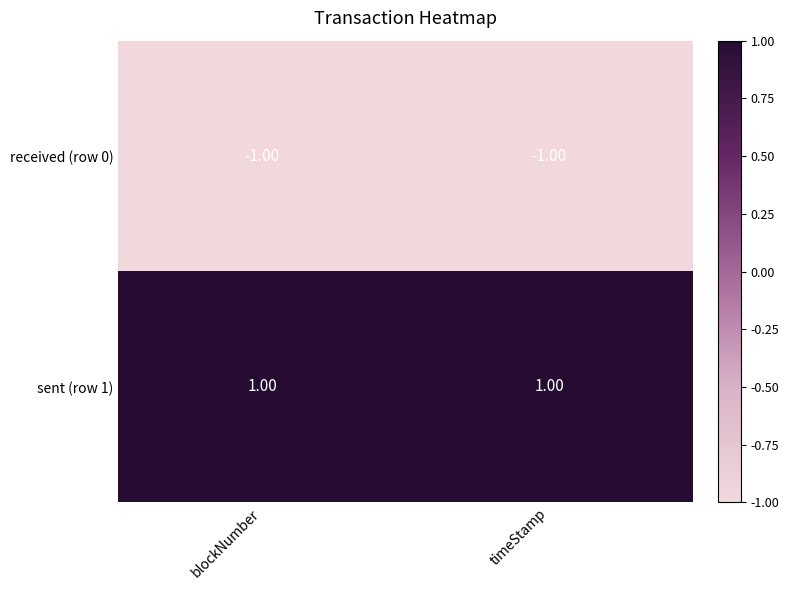

Is the value of received (row 0) at timeStamp greater than the value of sent (row 1) at timeStamp?

No